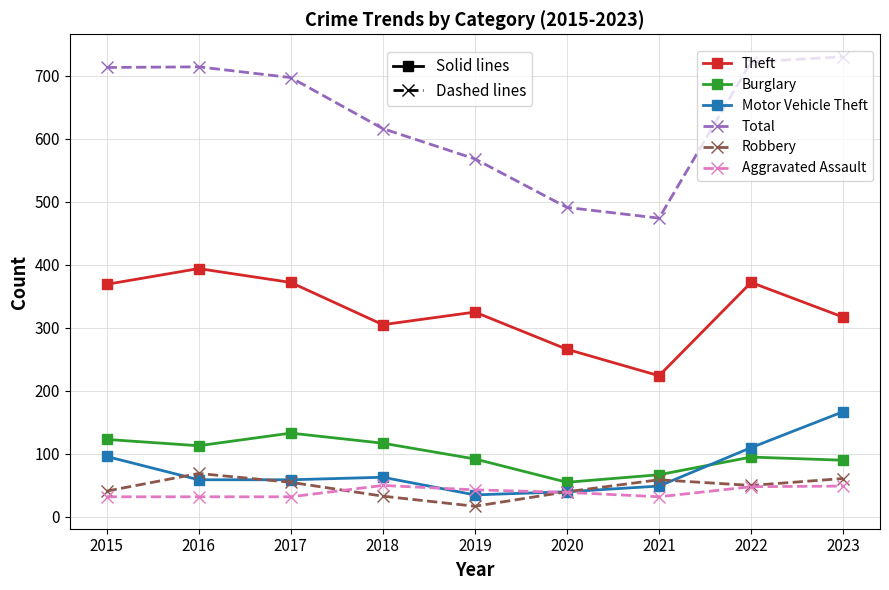

Is it true that Burglary equals 51 at 2016?

False